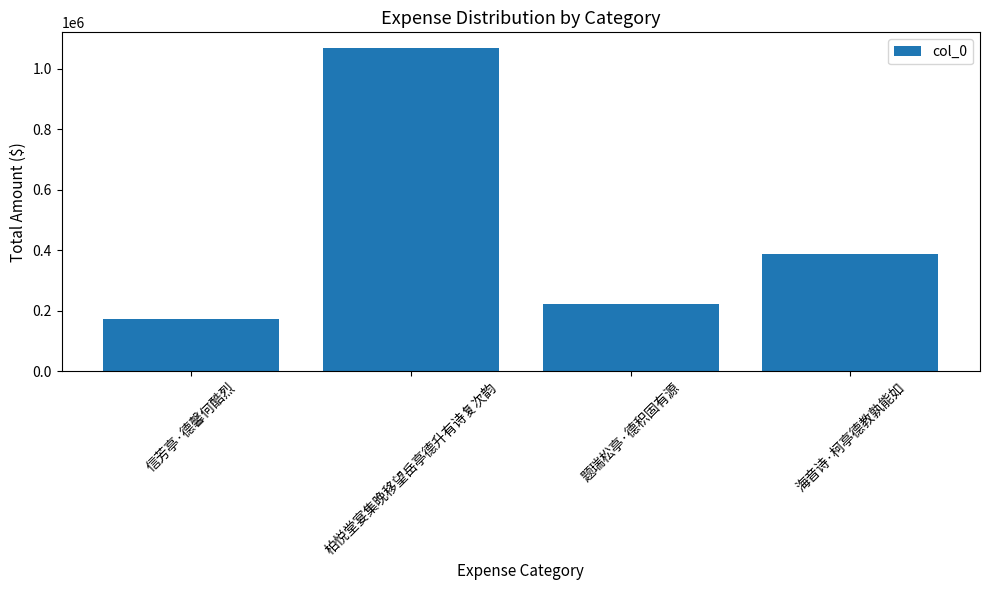

What is the label of the 3rd bar from the right?

柏悦堂宴集晚移望岳亭德升有诗复次韵